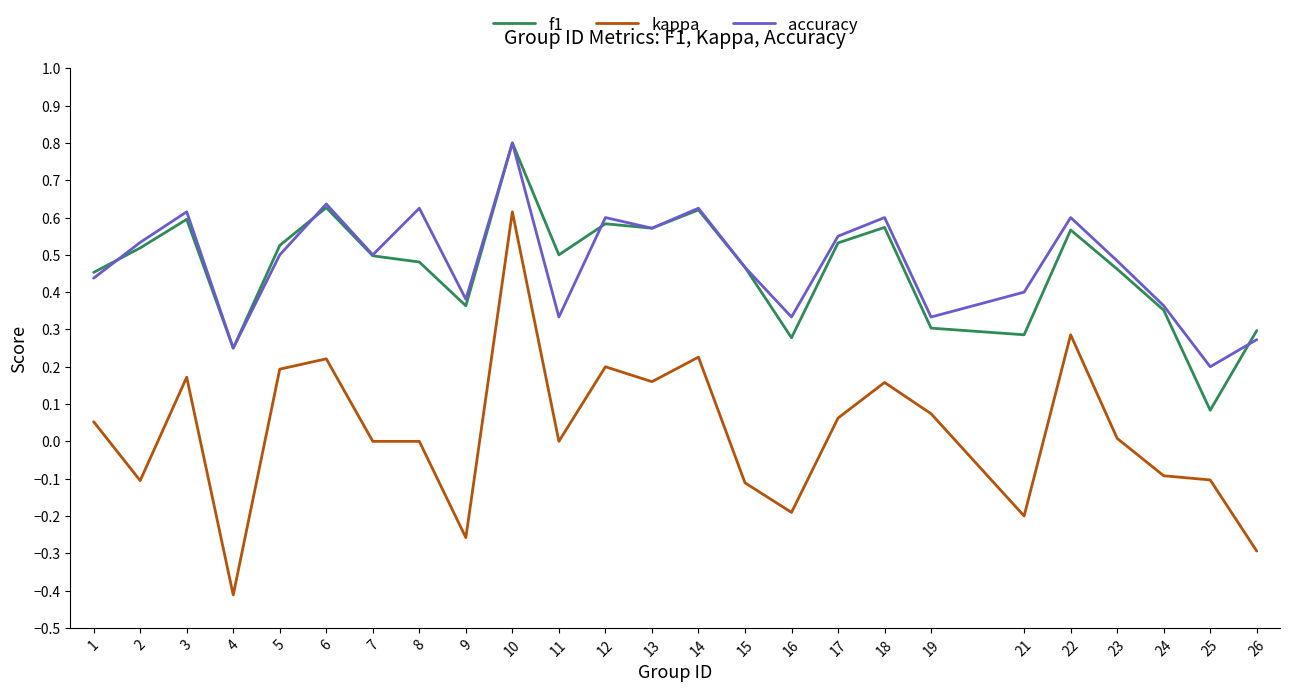

True or false: kappa and f1 cross at least once.

False